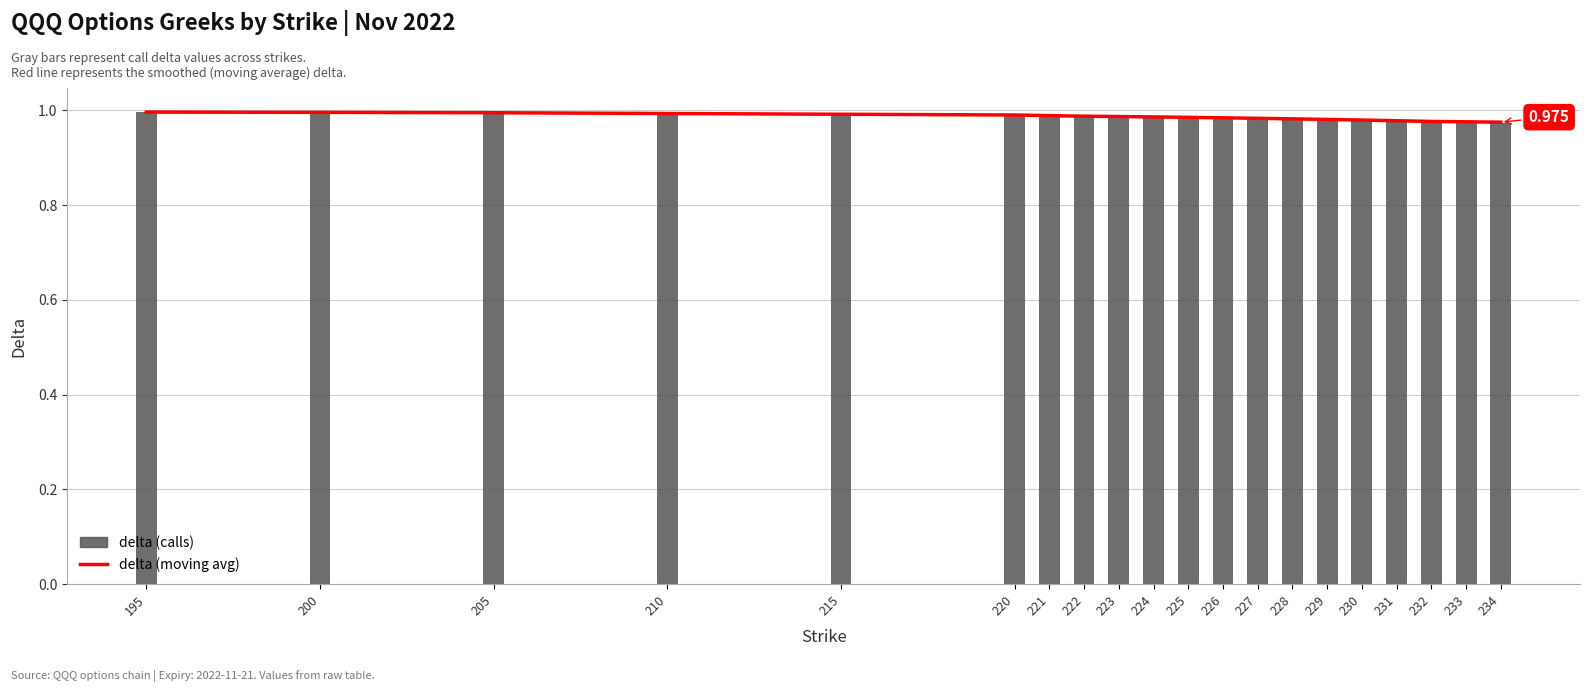

How many series are shown in this chart?

2